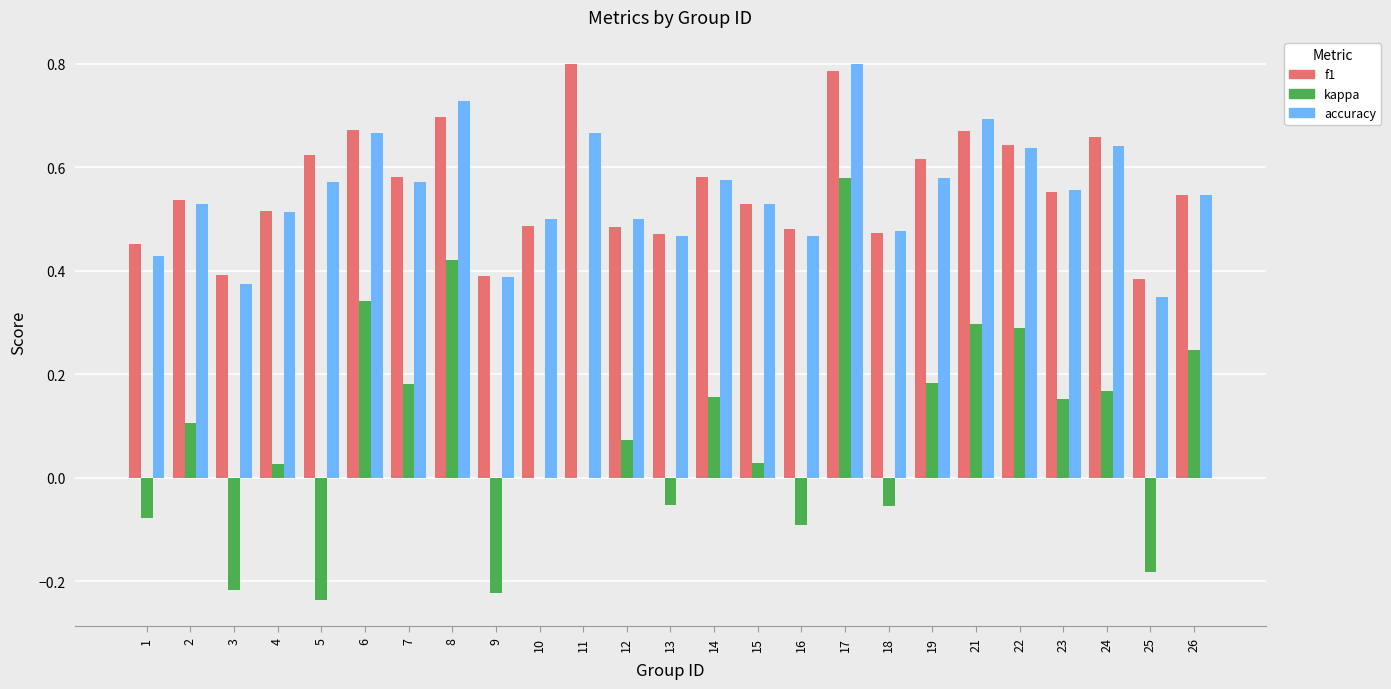

How many data points does each series have?

25